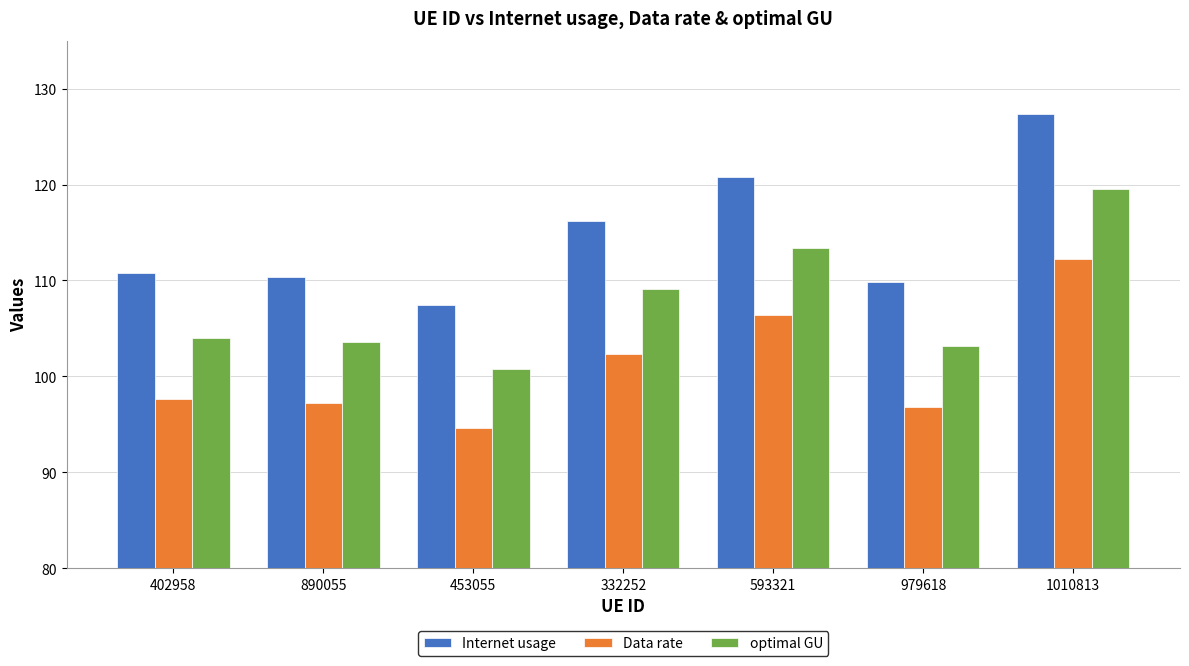

Between 979618 and 1010813, which series saw the biggest shift?

Internet usage